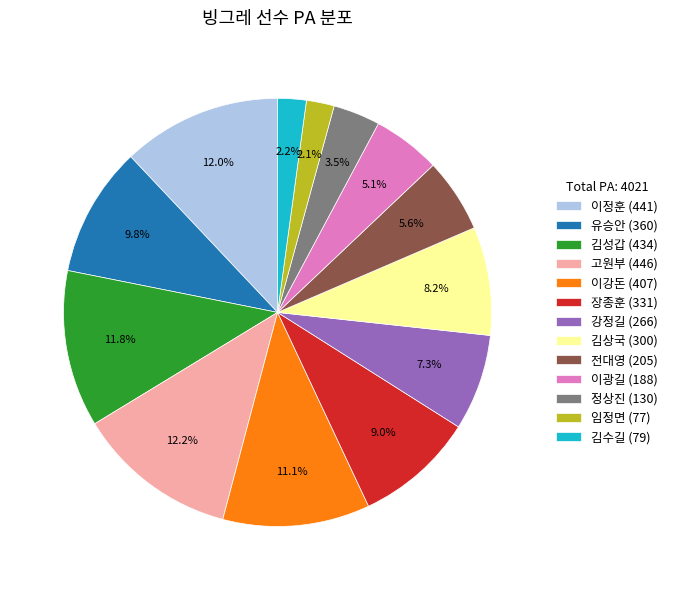

What is the ratio of the value at 김상국 (300) to the value at 정상진 (130)?

2.3